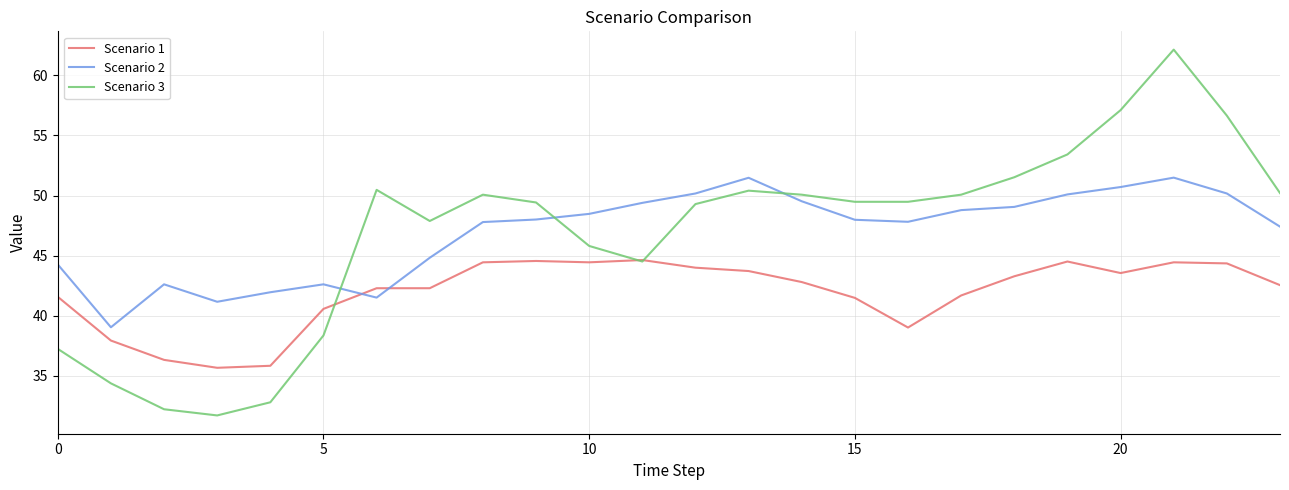

Which series has the largest range (max minus min)?

Scenario 3